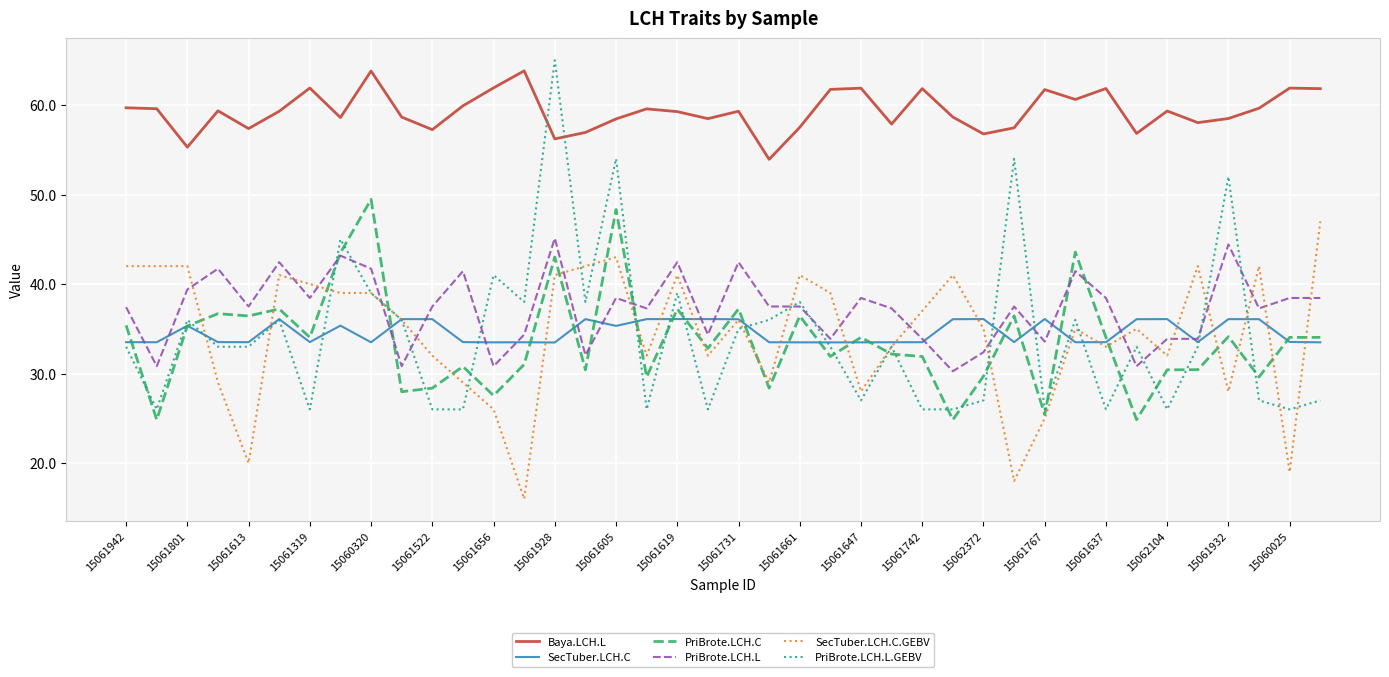

How many interior local peaks does the PriBrote.LCH.L.GEBV series have?

13